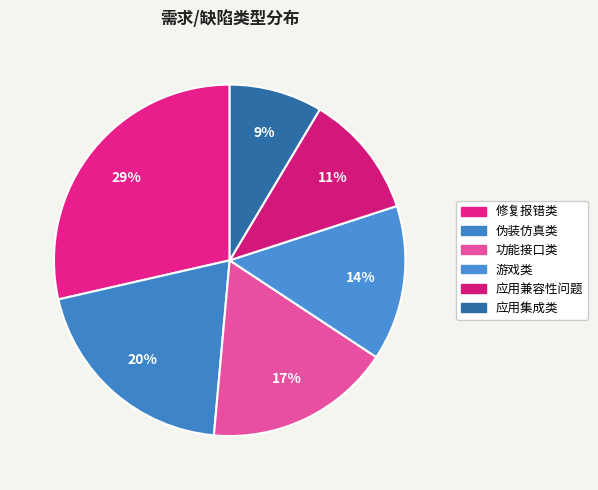

Is it true that 修复报错类 is 21% of the pie?

False